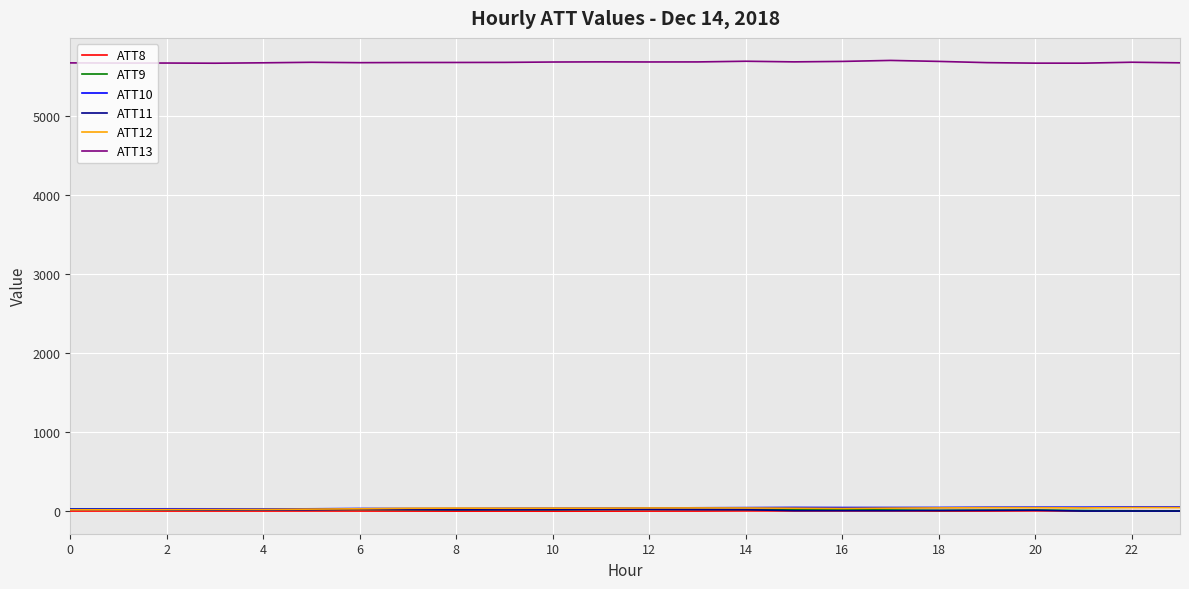

What are all the series names shown in the legend?

ATT8, ATT9, ATT10, ATT11, ATT12, ATT13